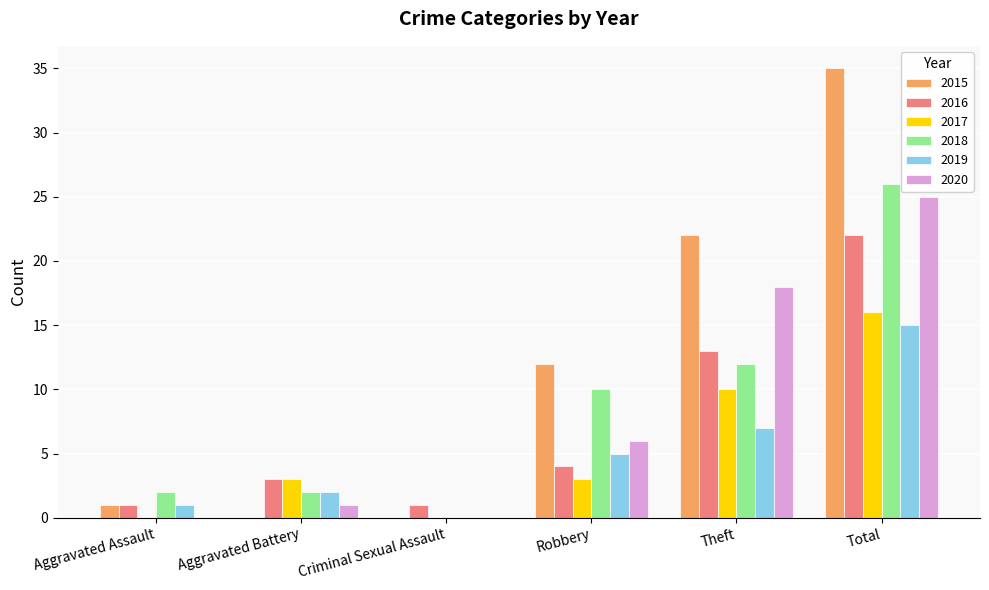

Is it true that 2018 equals 0 at Criminal Sexual Assault?

True